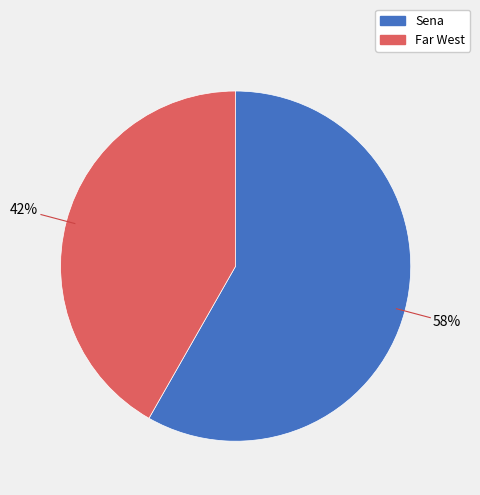

What percentage is the Far West slice, to the nearest percent?

42%